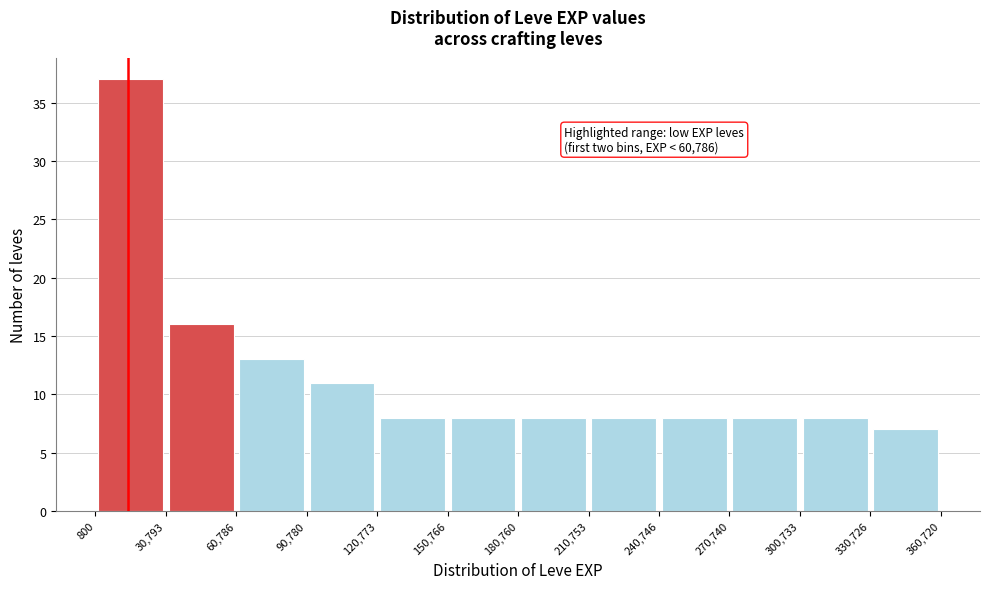

Which range on the x-axis has the tallest bar?

800 to 30,793